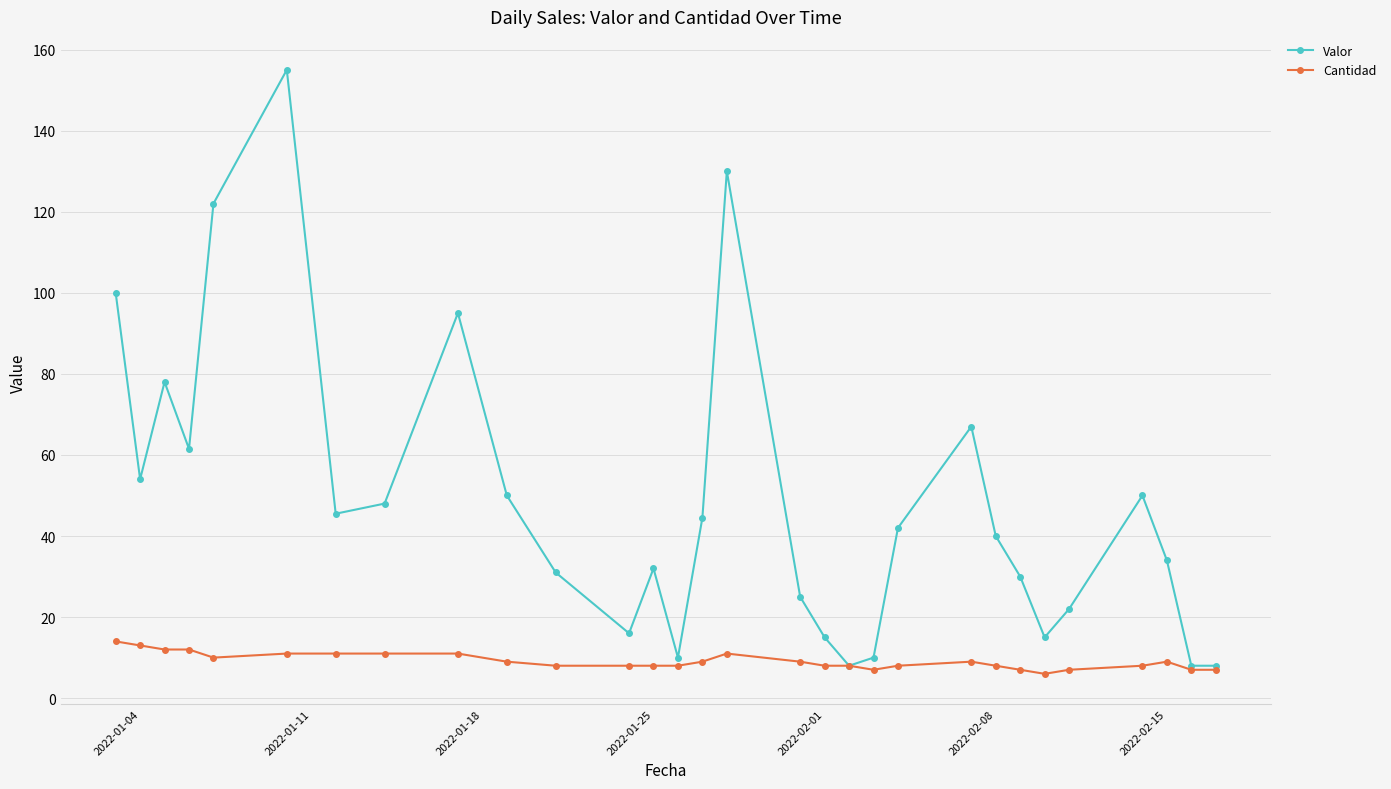

True or false: Valor has more than 1 interior local peaks.

True